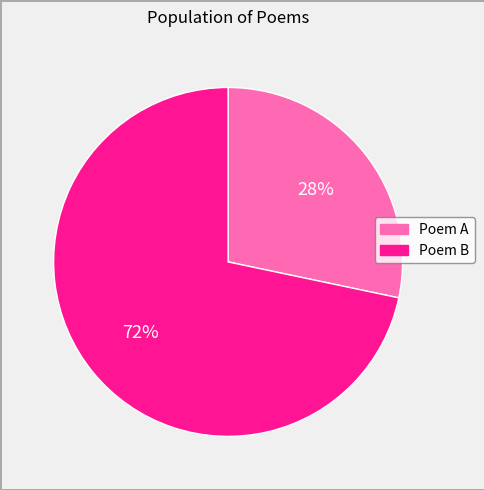

To the nearest percent, what is the average slice percentage?

50%